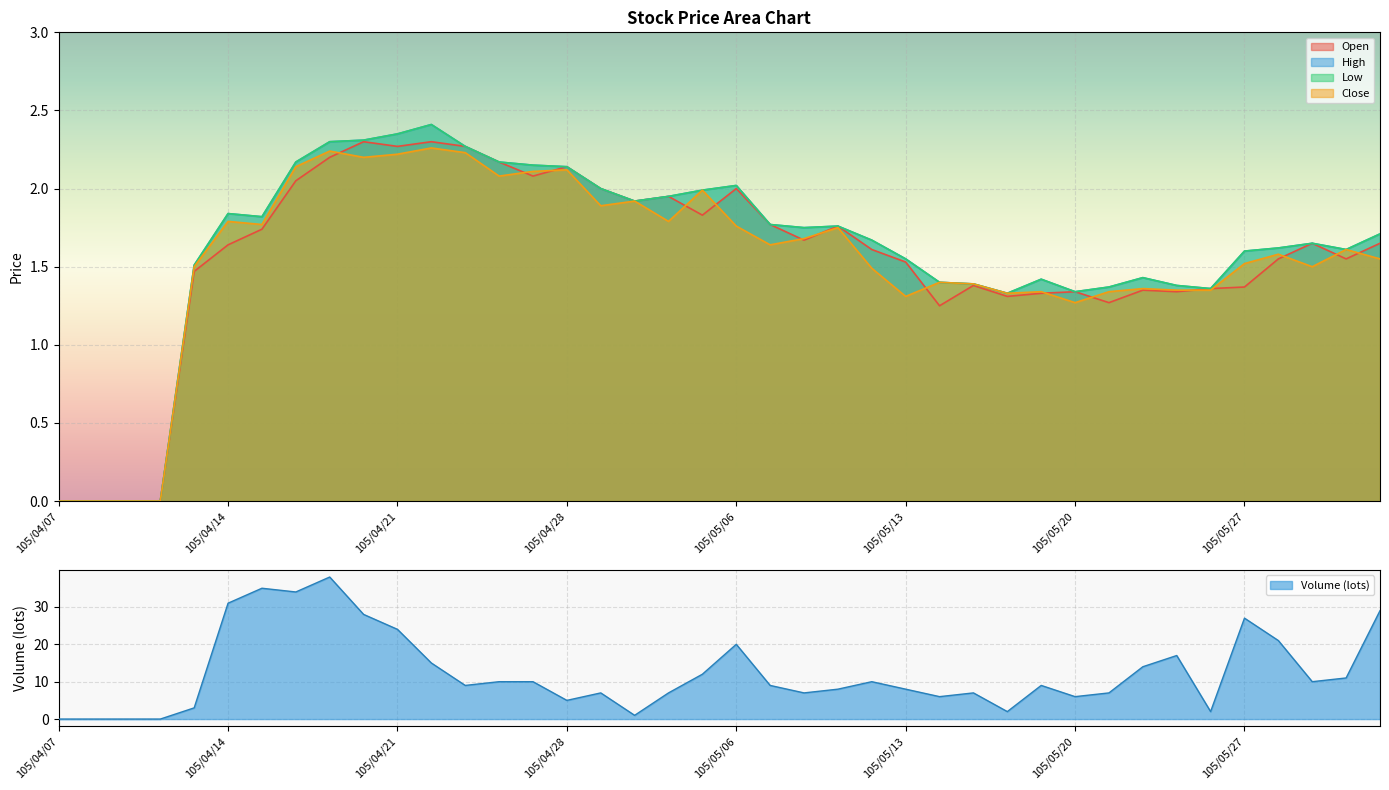

Is it true that Volume (lots) equals 24 at 105/04/21?

True